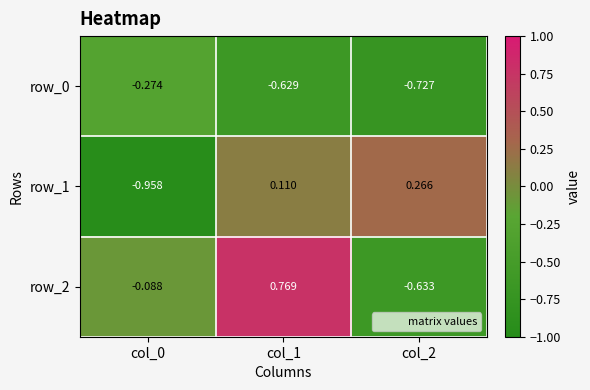

Which series changed the most between col_0 and col_2?

row_1